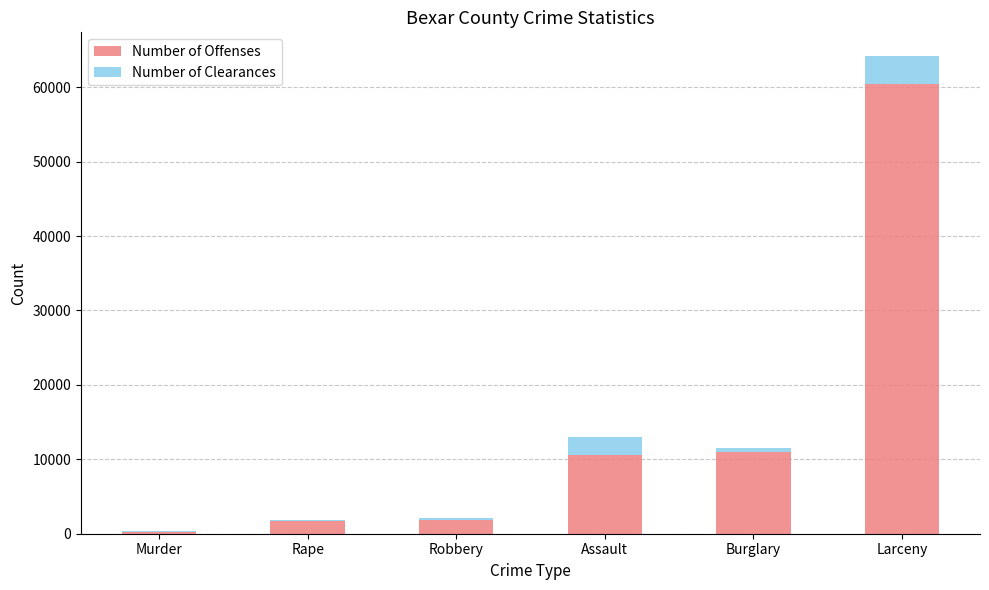

The value of Number of Offenses at Rape is 1694. True or false?

True